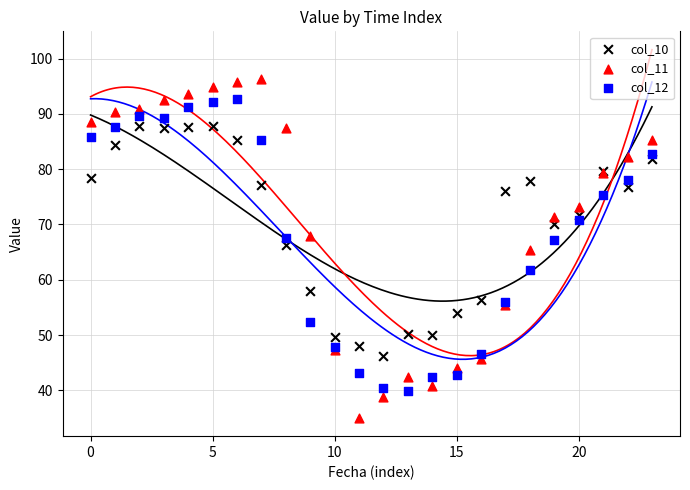

Which series has the largest Y range (max minus min)?

col_11